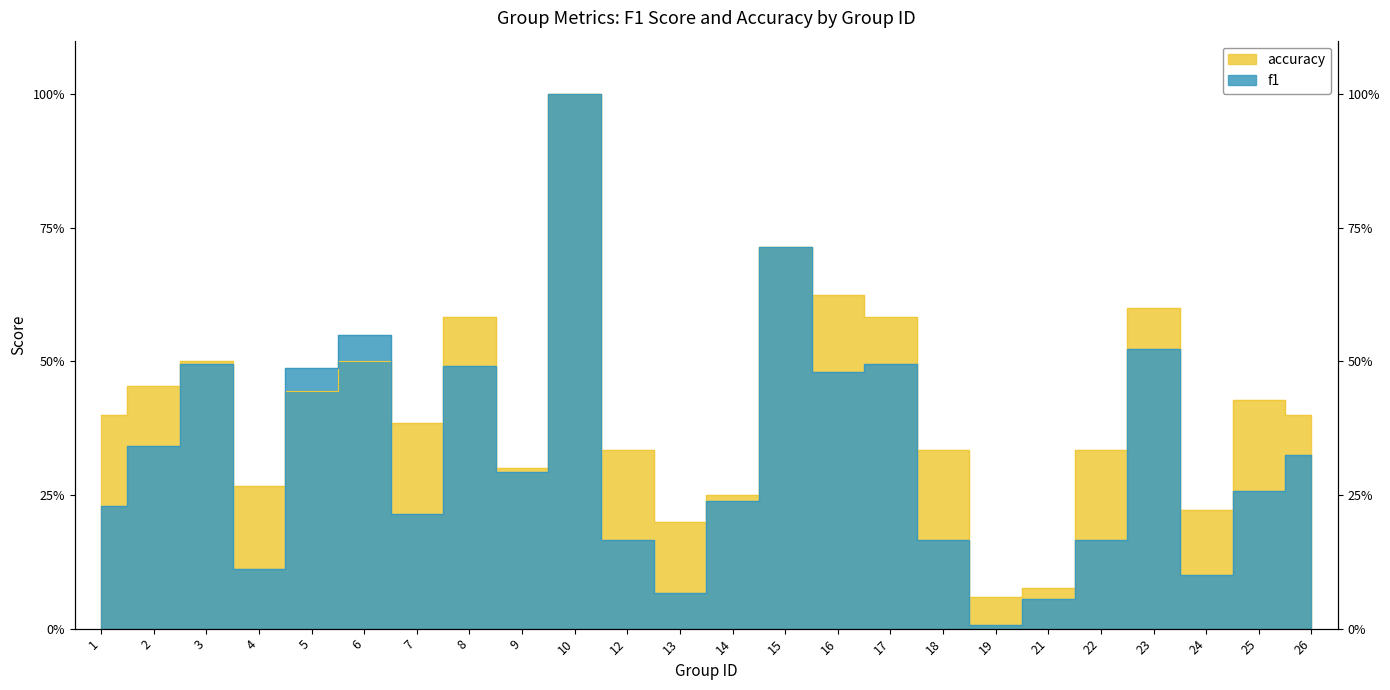

True or false: accuracy has a value of 0.4 at 5.

True